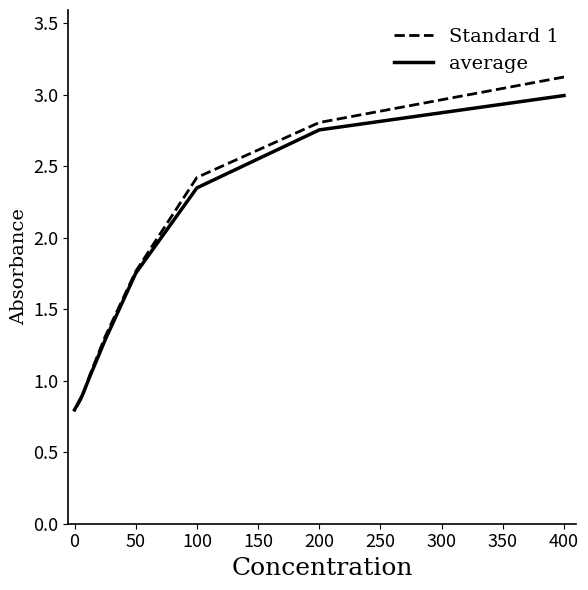

List the series in order of their overall mean, lowest first.

average, Standard 1